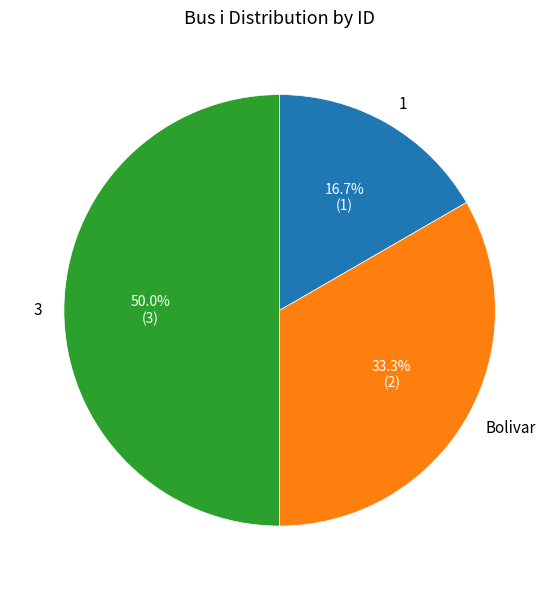

What portion of the pie excludes Bolivar?

66.7%